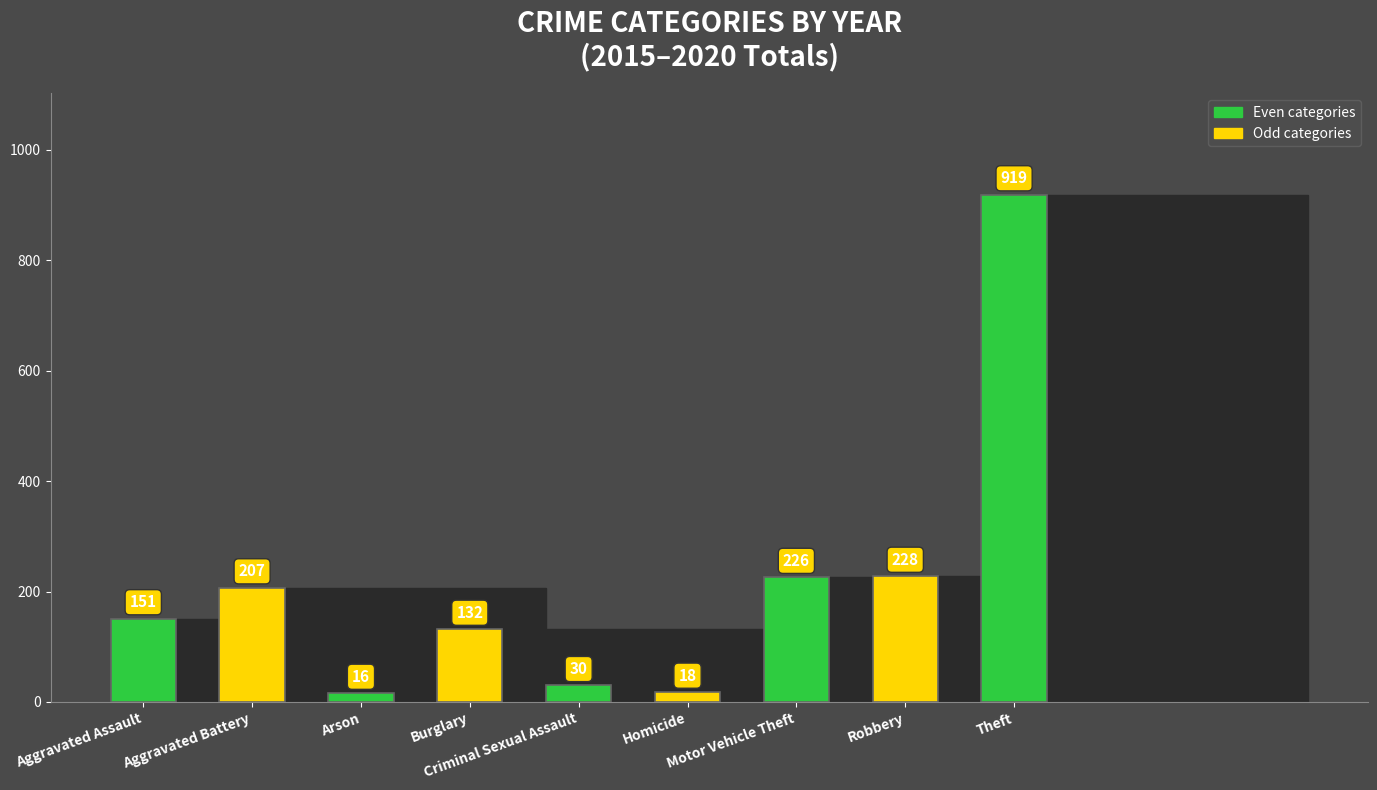

What is the approximate value at Criminal Sexual Assault?

30